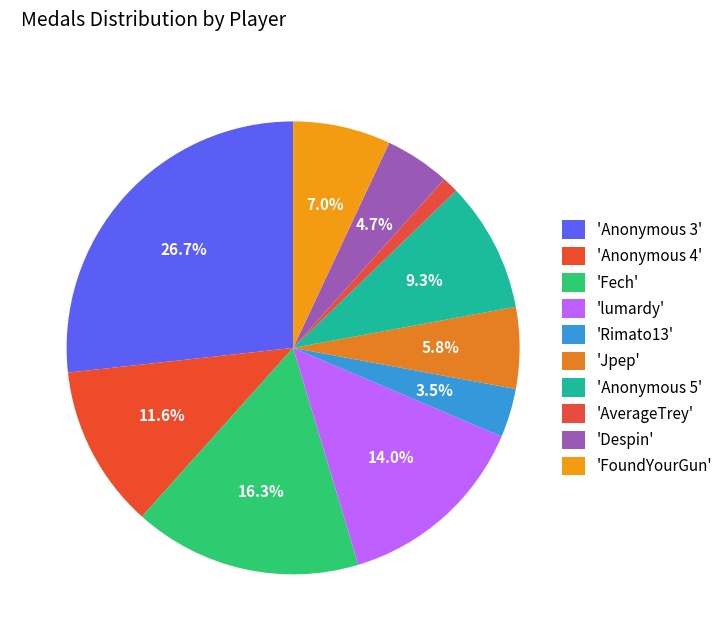

Count the number of slices in the pie.

10